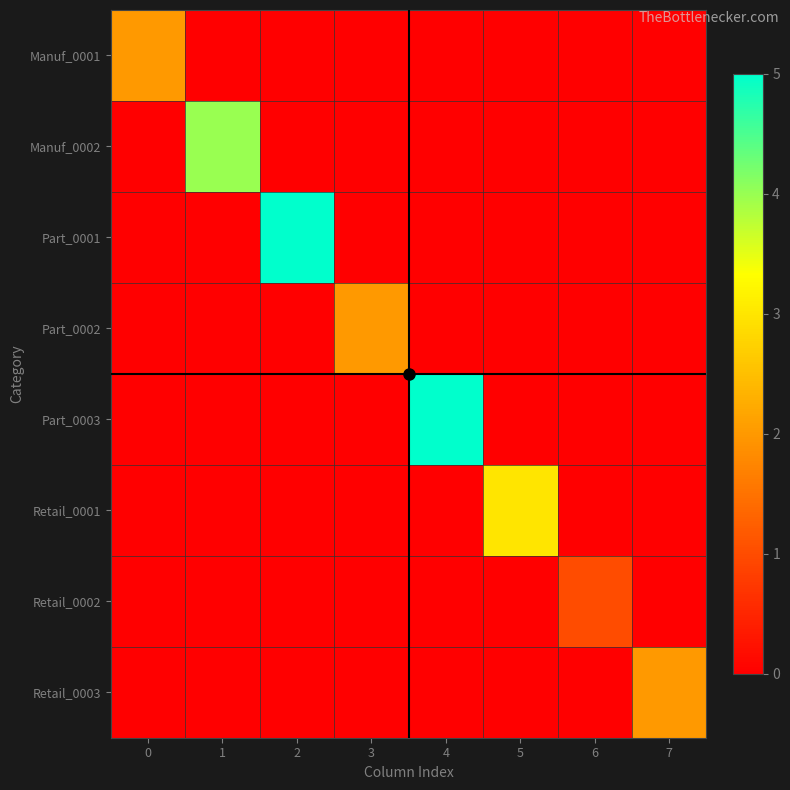

Which has a higher value, 2 or 5?

2